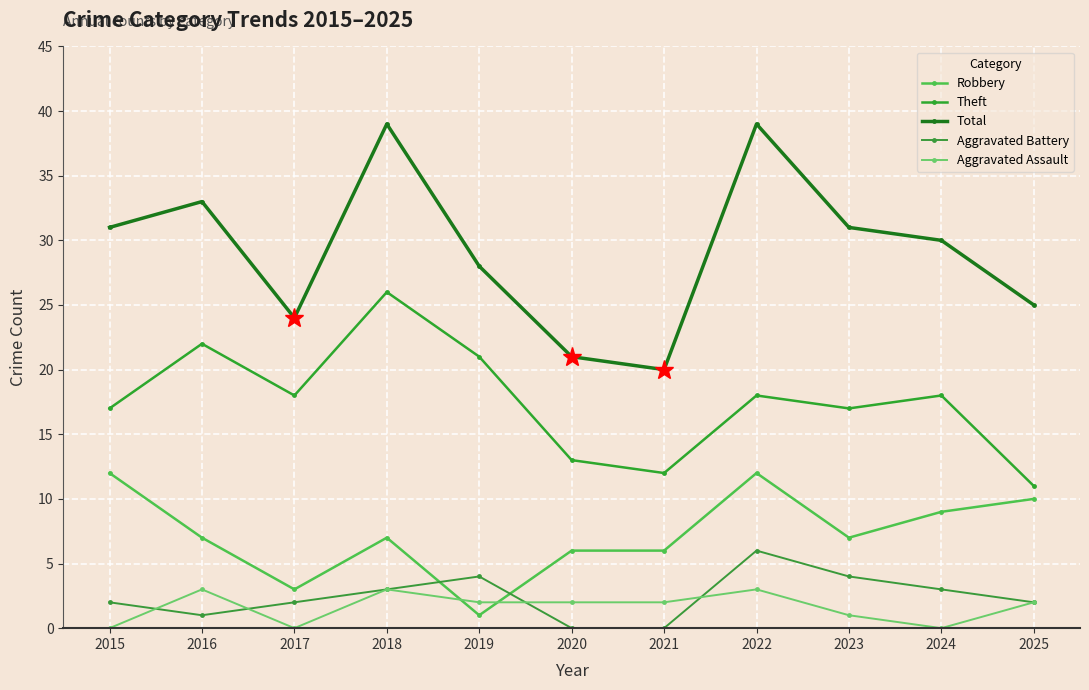

True or false: Aggravated Assault has a value of 2 at 2015.

False